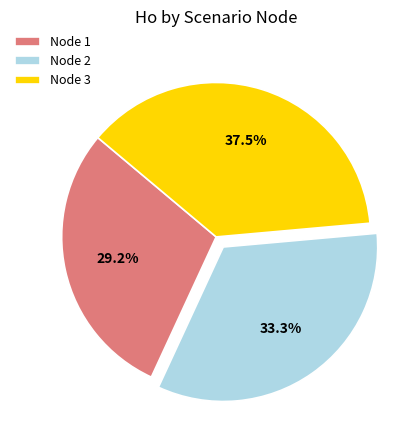

Which slice is the largest?

Node 3